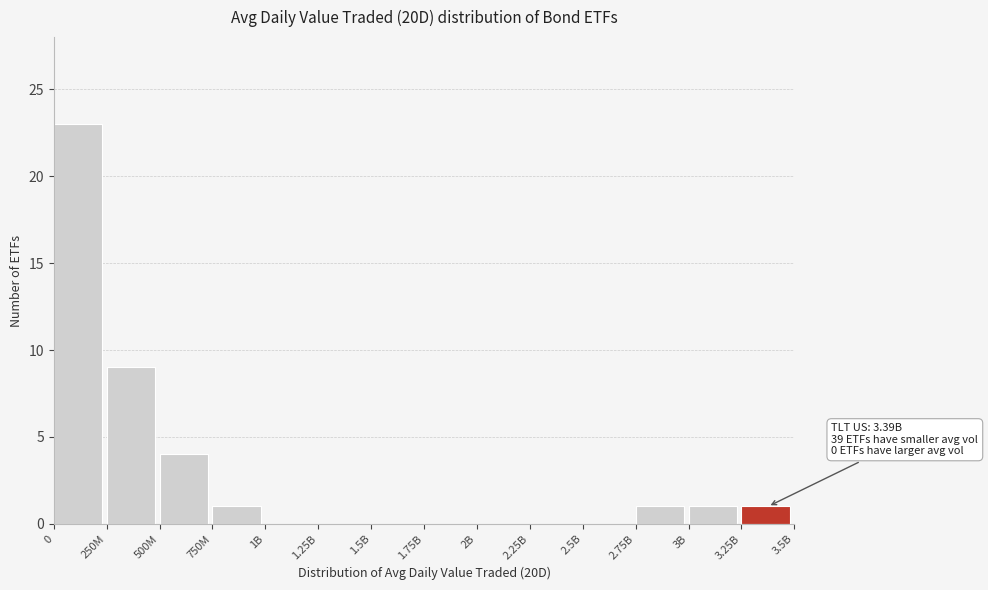

What is the sum of all values?

40